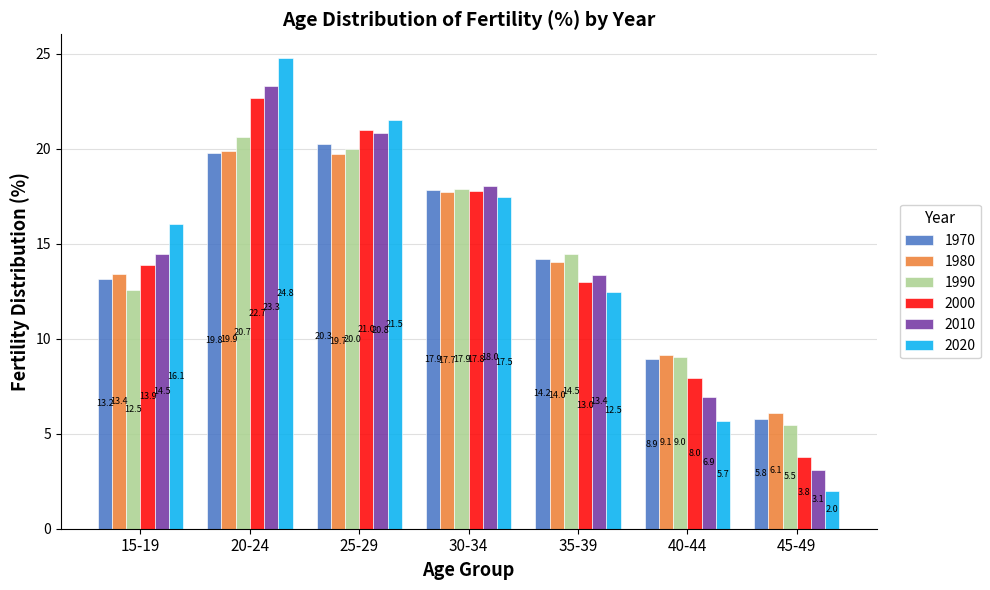

What is the total value across all series at 20-24?

131.1